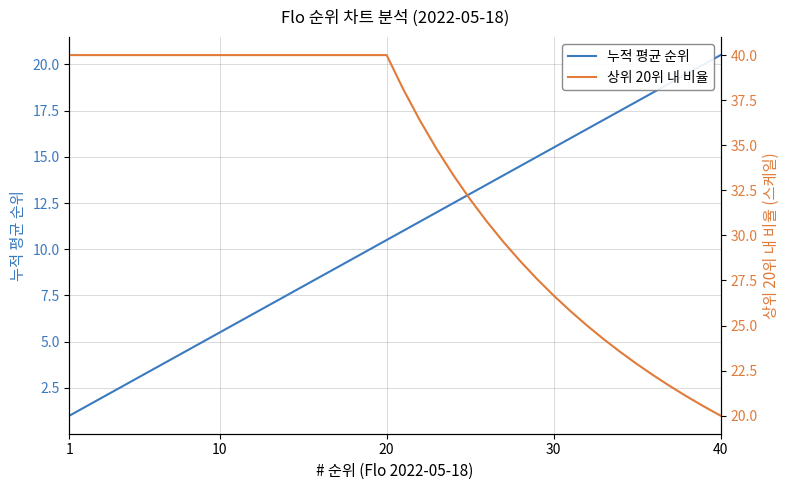

What is the minimum value for 누적 평균 순위?

1.0